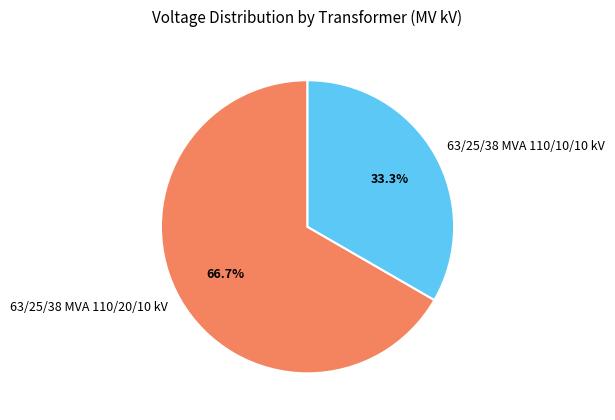

To the nearest percent, what portion does 63/25/38 MVA 110/20/10 kV represent?

67%